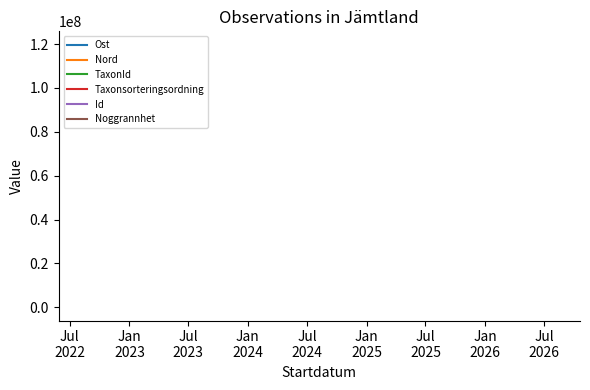

Does the chart have visible grid lines?

No